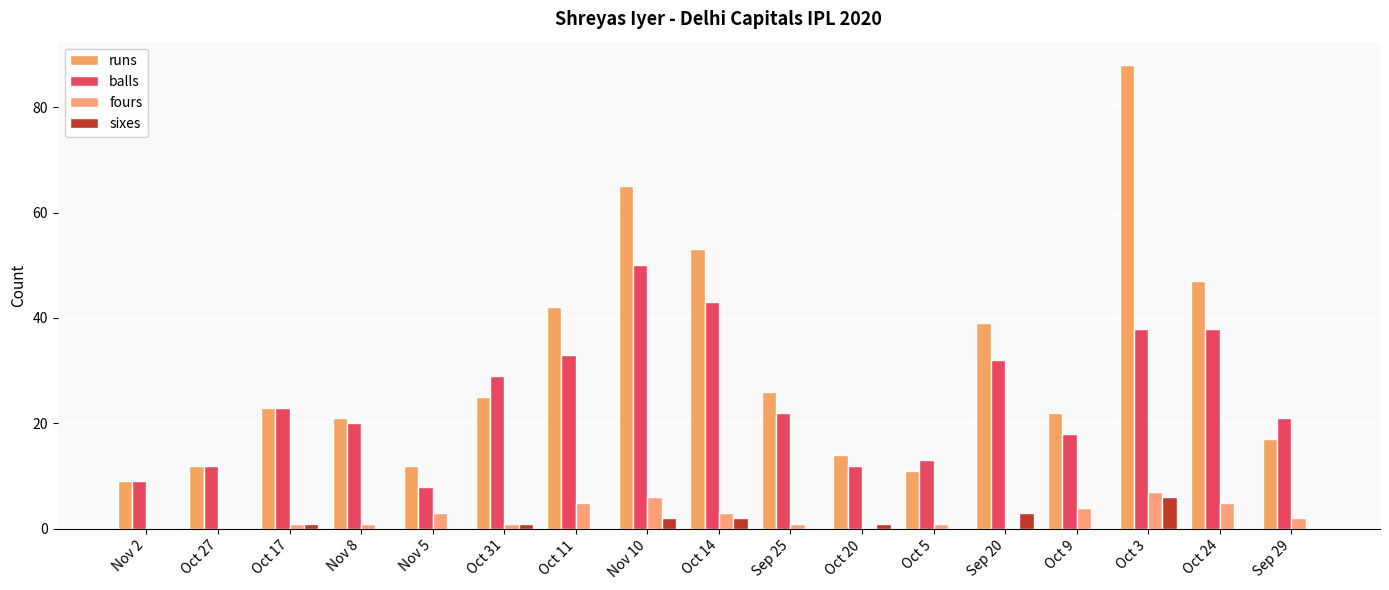

What is the sum of the balls values at Nov 10 and Oct 27?

62